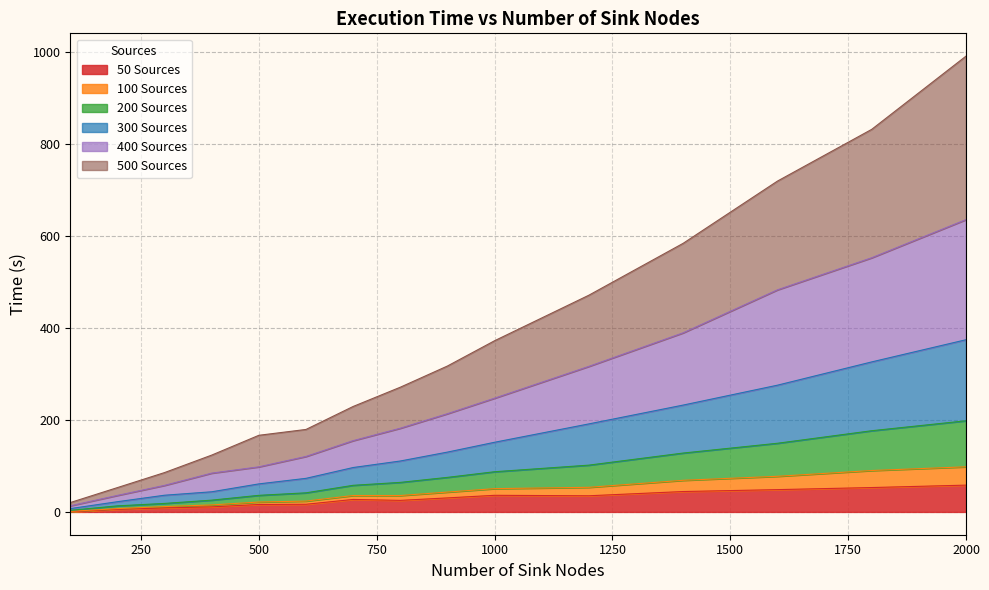

True or false: 100 Sources has more than 2 interior local peaks.

False